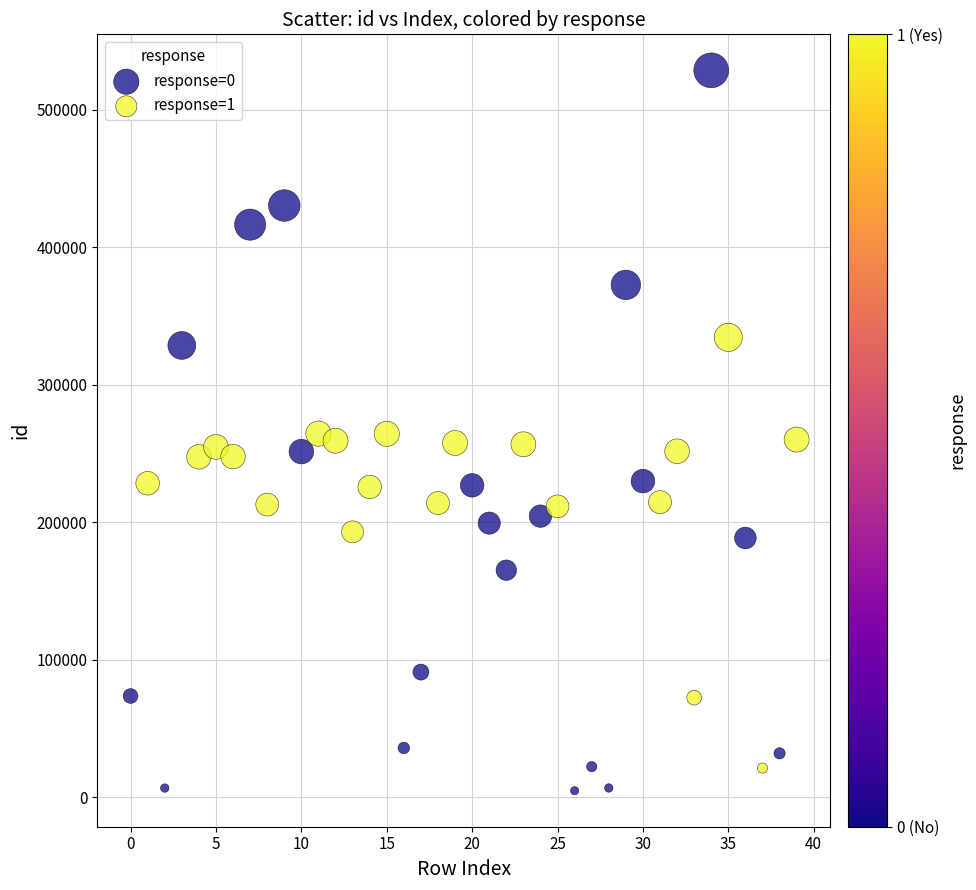

Which series has the largest Y range (max minus min)?

response=0